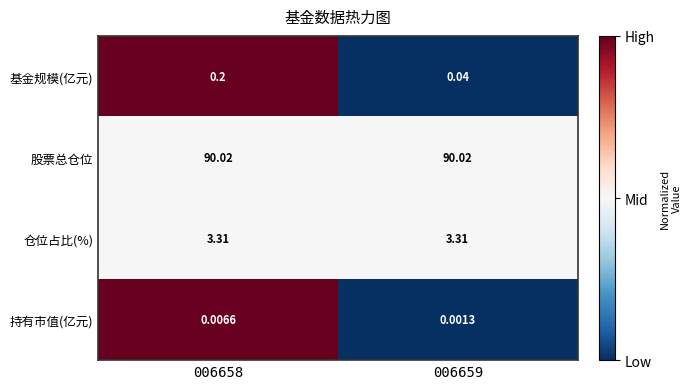

At 006659, list the series in order from smallest to largest.

持有市值(亿元), 基金规模(亿元), 仓位占比(%), 股票总仓位